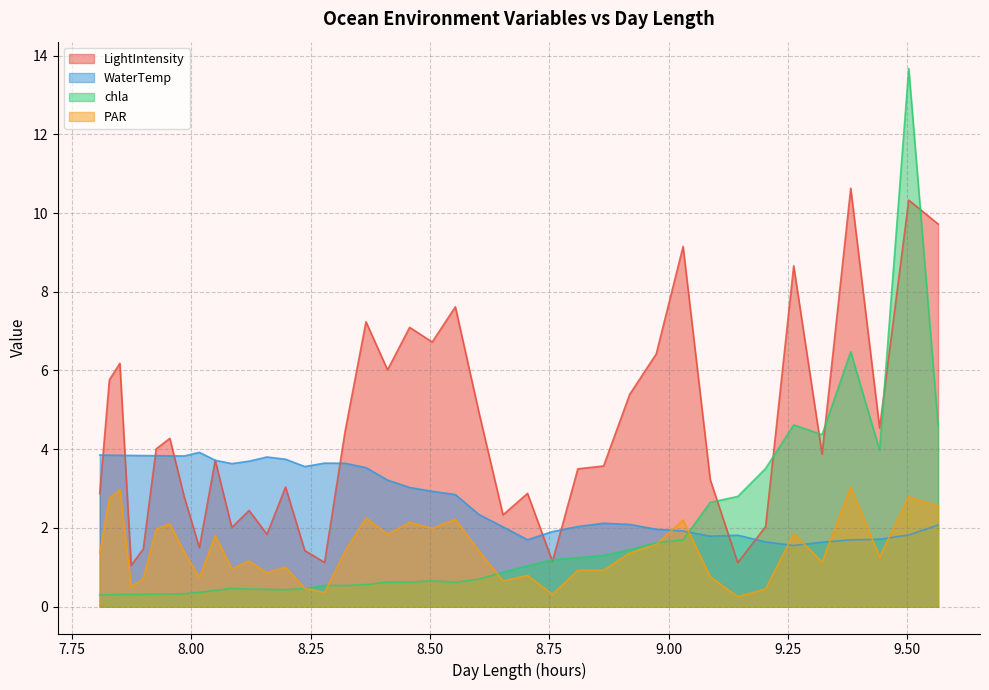

What is the maximum value for LightIntensity?

10.6